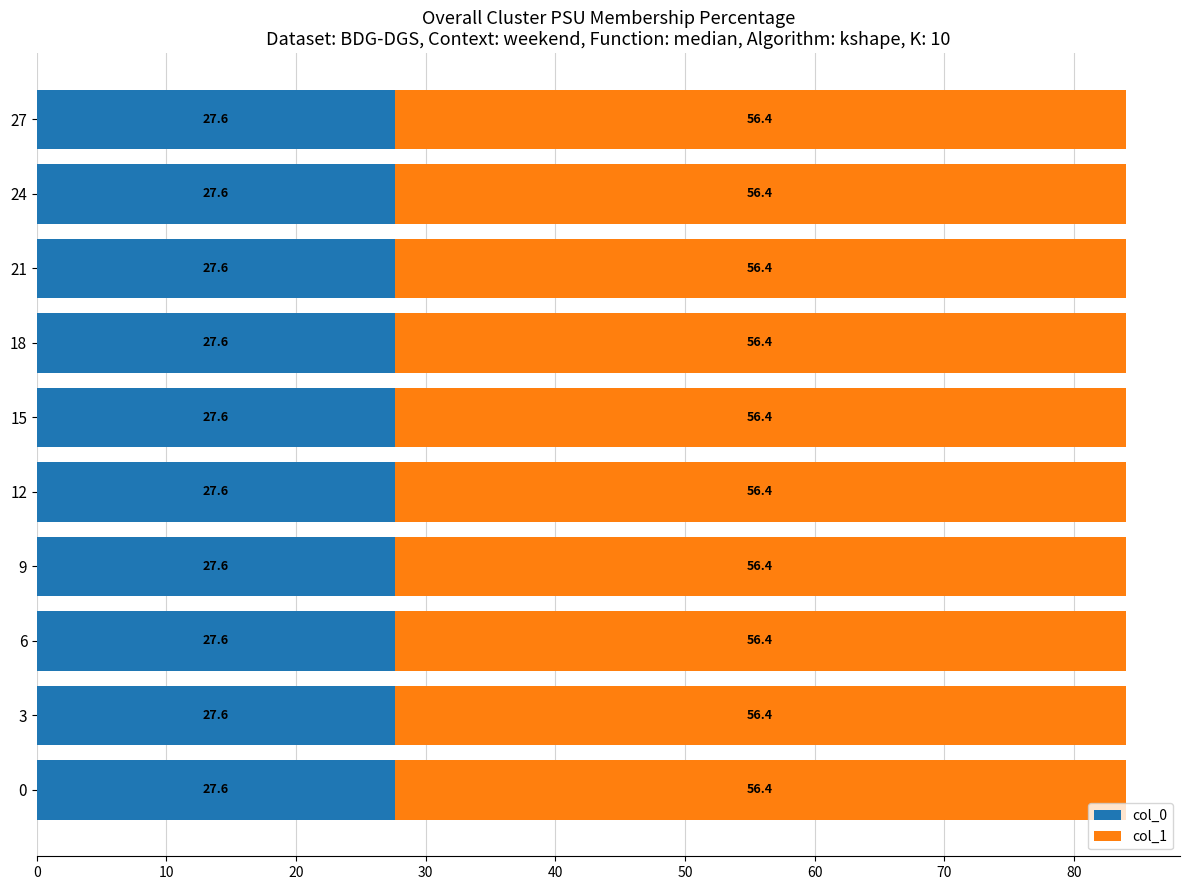

What is the approximate value of col_0 at 21?

27.6